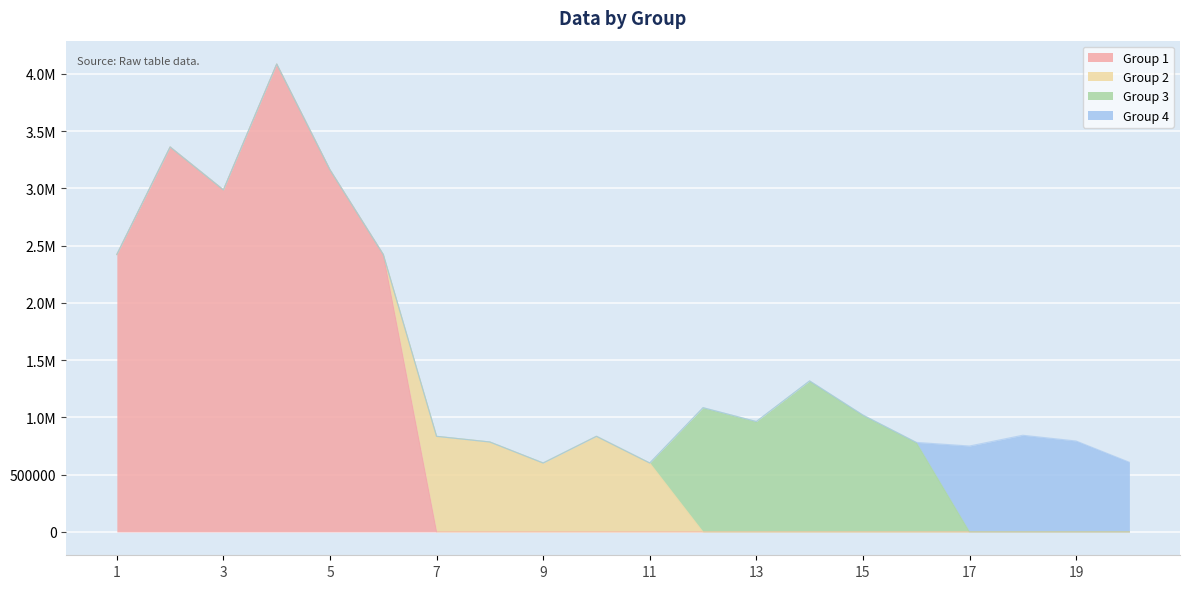

Which series has the widest spread of values?

Group 1